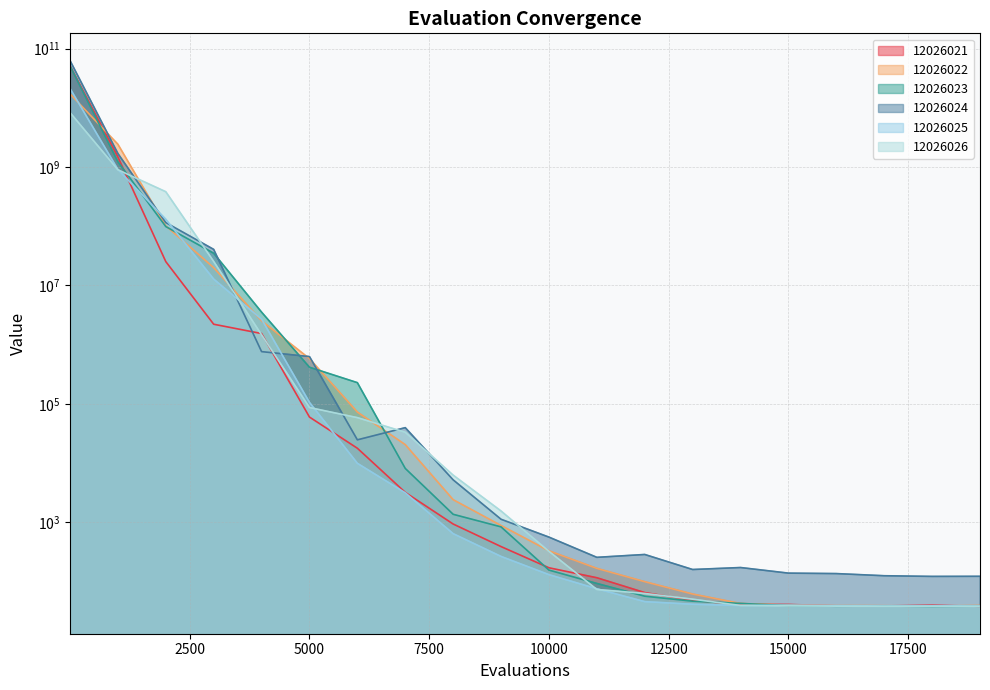

True or false: 12026022 has a value of 140716653.2 at 2000.

False